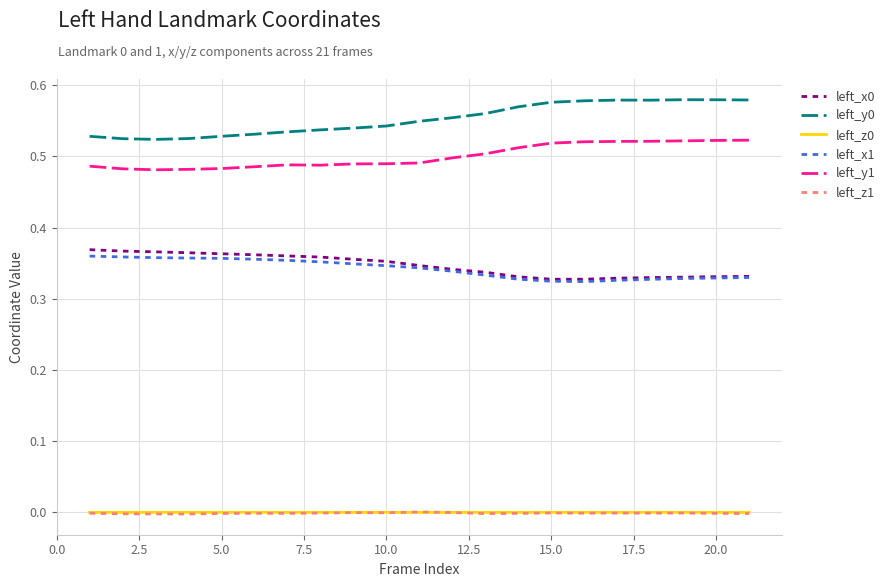

True or false: left_y0 and left_y1 cross at least once.

False